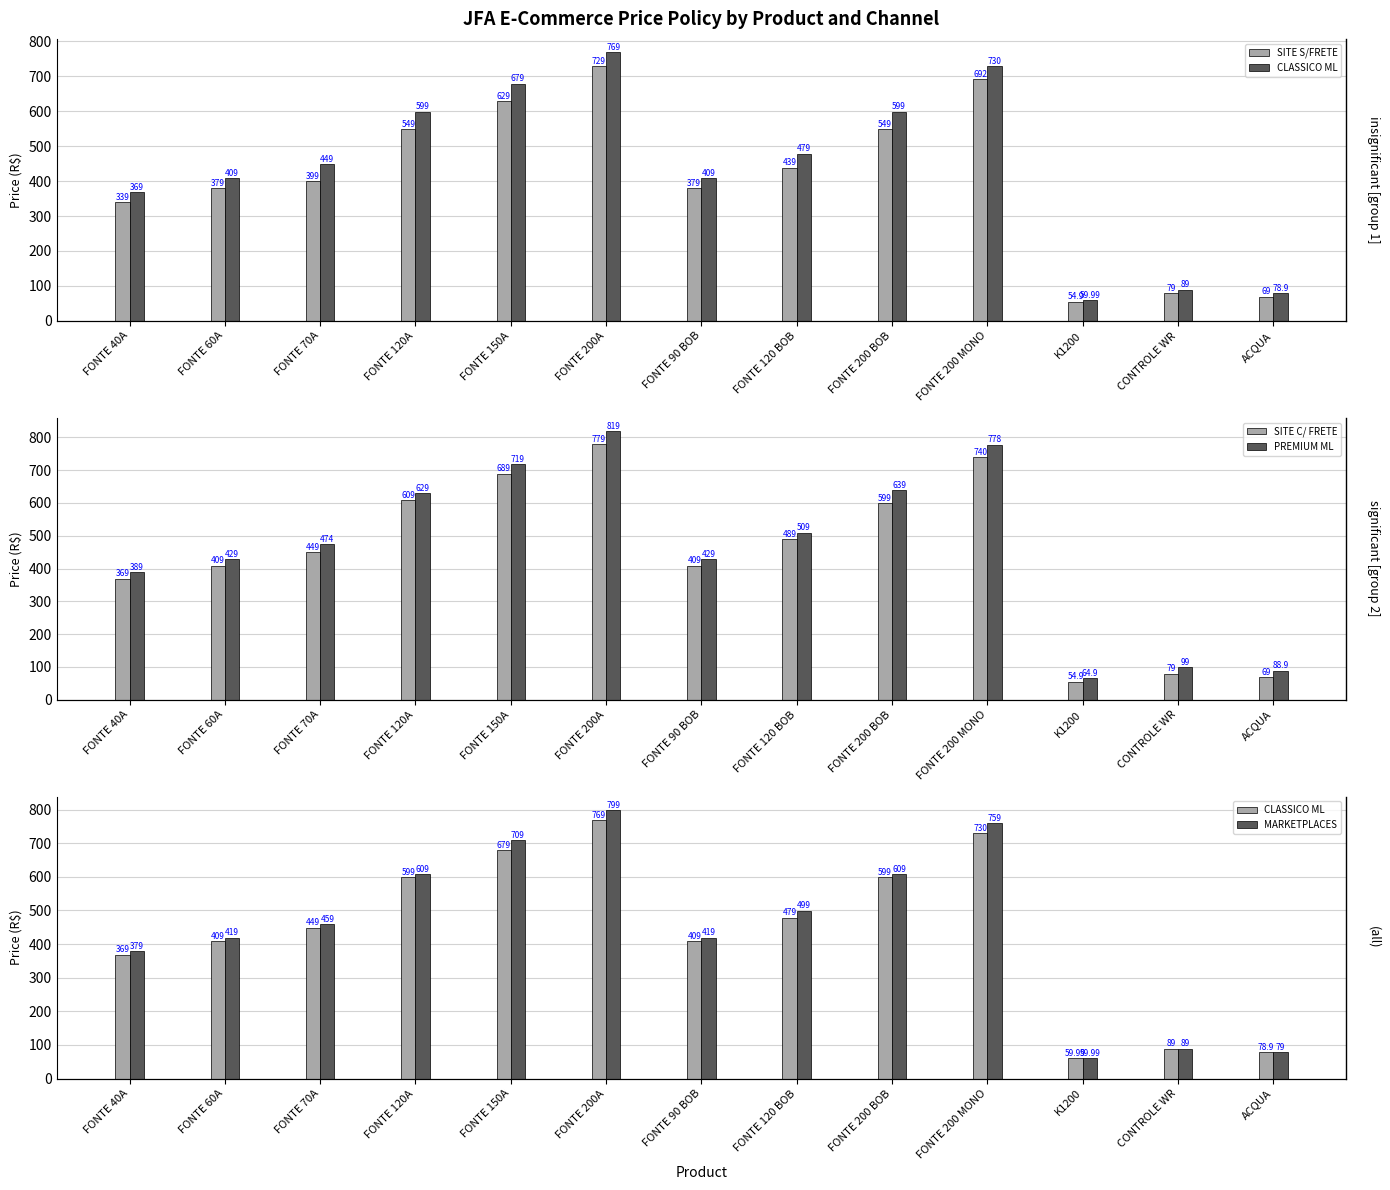

Reading left to right, transcribe all the data shown in this chart.

SITE S/FRETE: FONTE 40A=339.0	FONTE 60A=379.0	FONTE 70A=399.0	FONTE 120A=549.0	FONTE 150A=629.0	FONTE 200A=729.0	FONTE 90 BOB=379.0	FONTE 120 BOB=439.0	FONTE 200 BOB=549.0	FONTE 200 MONO=692.0	K1200=54.9	CONTROLE WR=79.0	ACQUA=69.0
CLASSICO ML: FONTE 40A=369.0	FONTE 60A=409.0	FONTE 70A=449.0	FONTE 120A=599.0	FONTE 150A=679.0	FONTE 200A=769.0	FONTE 90 BOB=409.0	FONTE 120 BOB=479.0	FONTE 200 BOB=599.0	FONTE 200 MONO=730.0	K1200=60.0	CONTROLE WR=89.0	ACQUA=78.9
SITE C/ FRETE: FONTE 40A=369.0	FONTE 60A=409.0	FONTE 70A=449.0	FONTE 120A=609.0	FONTE 150A=689.0	FONTE 200A=779.0	FONTE 90 BOB=409.0	FONTE 120 BOB=489.0	FONTE 200 BOB=599.0	FONTE 200 MONO=740.0	K1200=54.9	CONTROLE WR=79.0	ACQUA=69.0
PREMIUM ML: FONTE 40A=389.0	FONTE 60A=429.0	FONTE 70A=474.0	FONTE 120A=629.0	FONTE 150A=719.0	FONTE 200A=819.0	FONTE 90 BOB=429.0	FONTE 120 BOB=509.0	FONTE 200 BOB=639.0	FONTE 200 MONO=778.0	K1200=64.9	CONTROLE WR=99.0	ACQUA=88.9
MARKETPLACES: FONTE 40A=379.0	FONTE 60A=419.0	FONTE 70A=459.0	FONTE 120A=609.0	FONTE 150A=709.0	FONTE 200A=799.0	FONTE 90 BOB=419.0	FONTE 120 BOB=499.0	FONTE 200 BOB=609.0	FONTE 200 MONO=759.0	K1200=60.0	CONTROLE WR=89.0	ACQUA=79.0